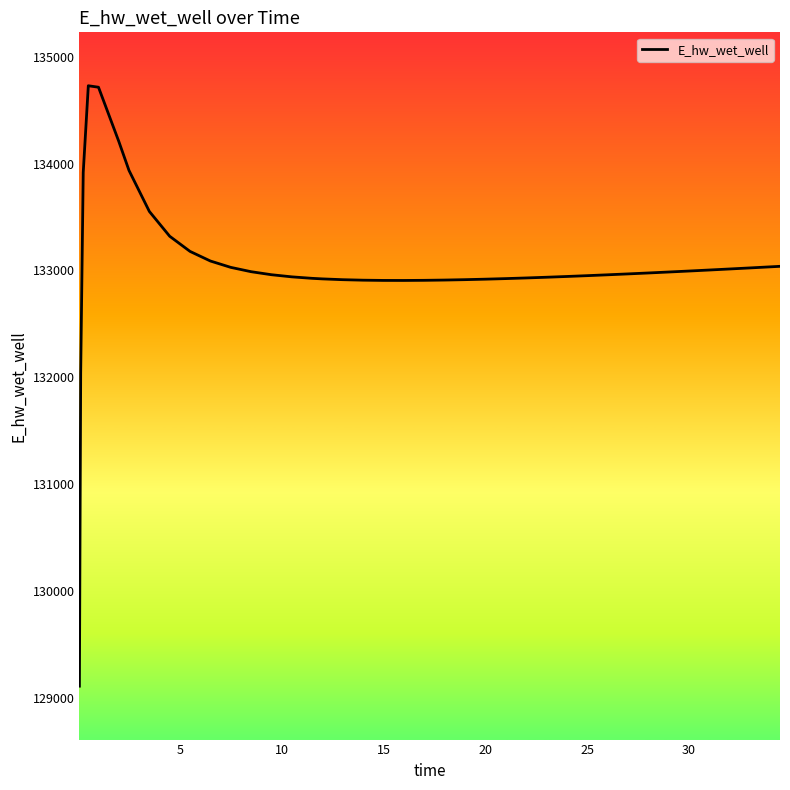

What is the greatest value displayed?

134727.9